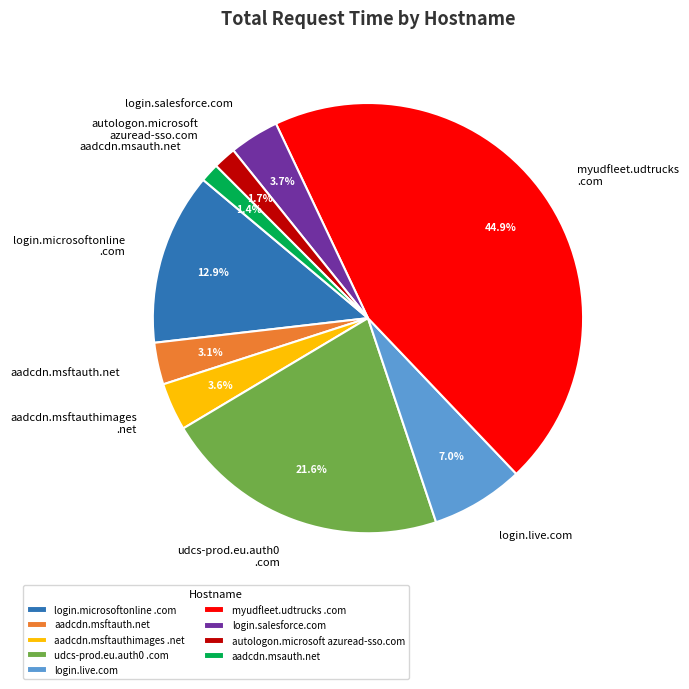

Is there any slice that represents more than half of the pie?

No